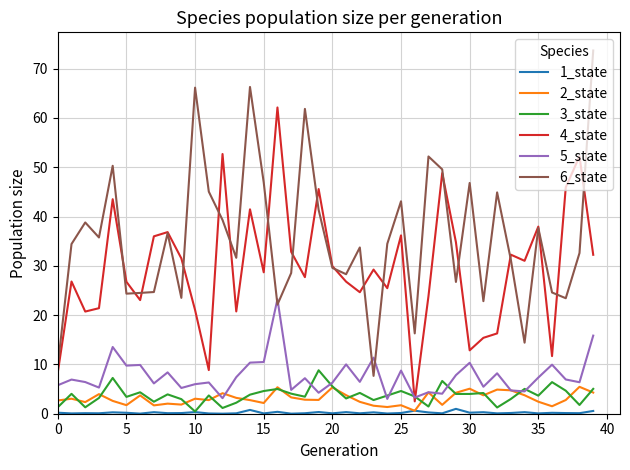

Does the chart have visible grid lines?

Yes